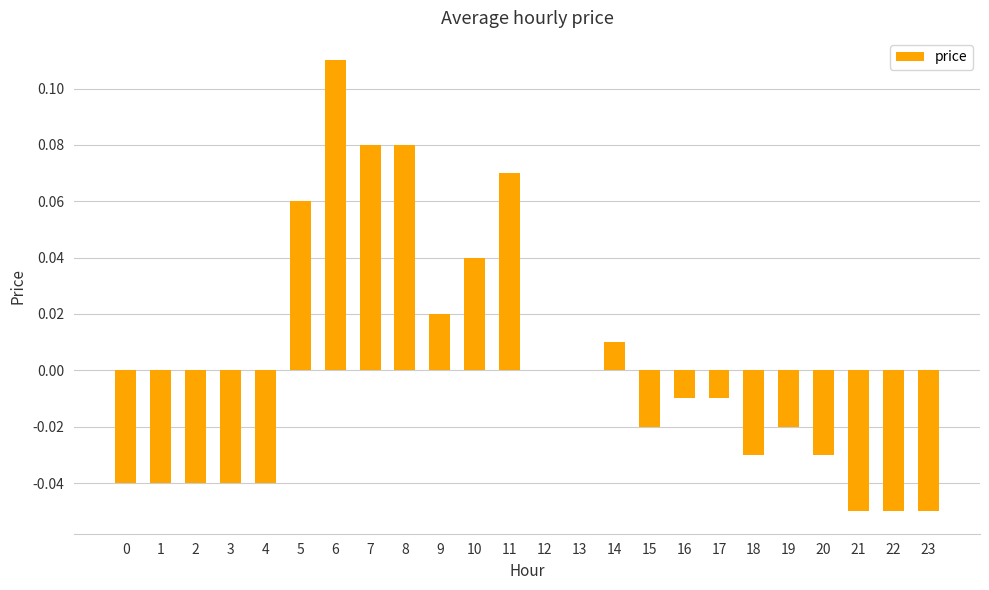

Which has a higher value, 22 or 5?

5